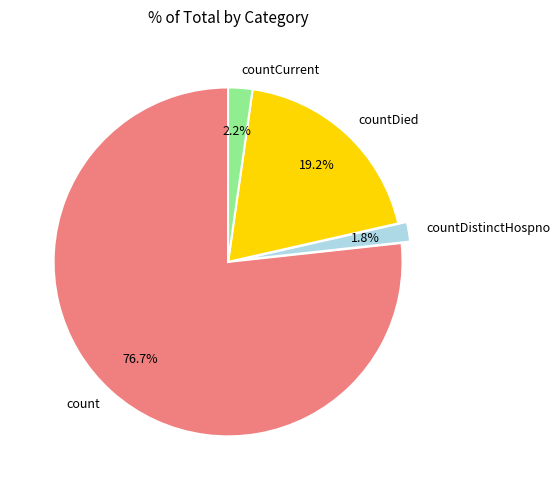

Approximately how many times larger is the value at countDistinctHospno compared to countCurrent?

0.8